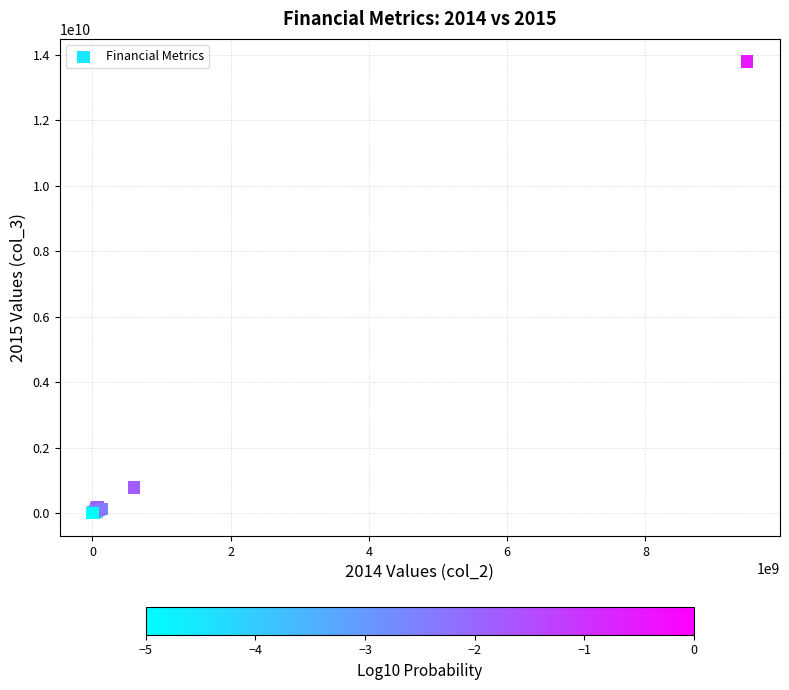

What Y value in the scatter plot is closest to 6895500000?

790000000